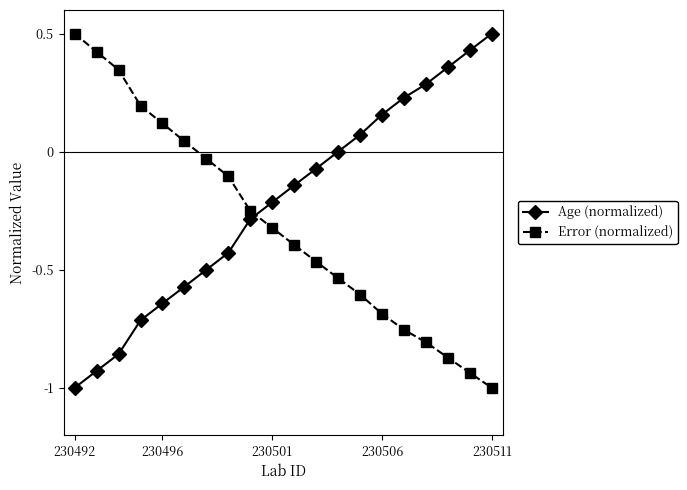

How many times do Age (normalized) and Error (normalized) cross each other?

1